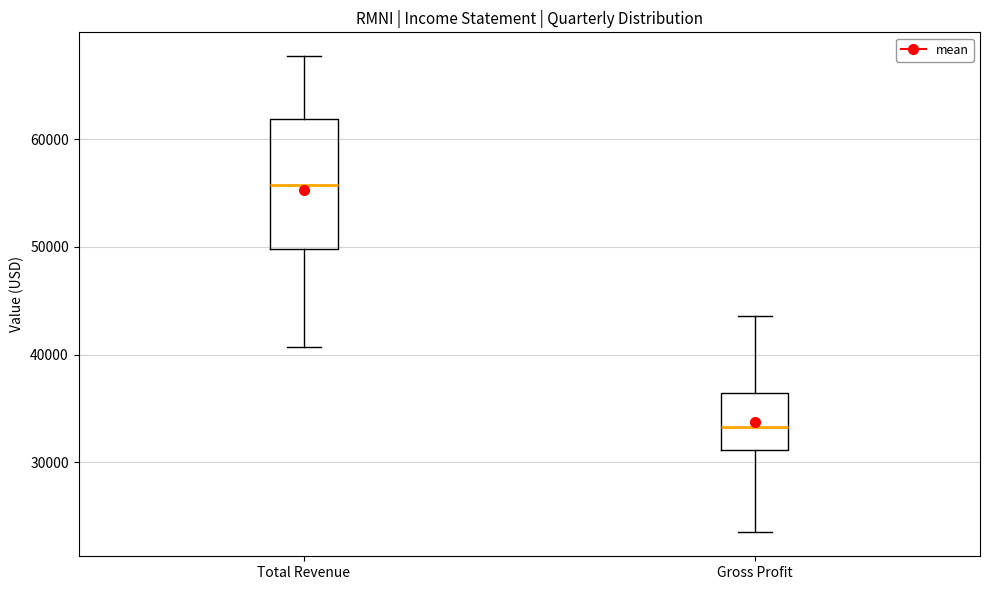

Which box is the tallest, from its lower edge to its upper edge?

Total Revenue